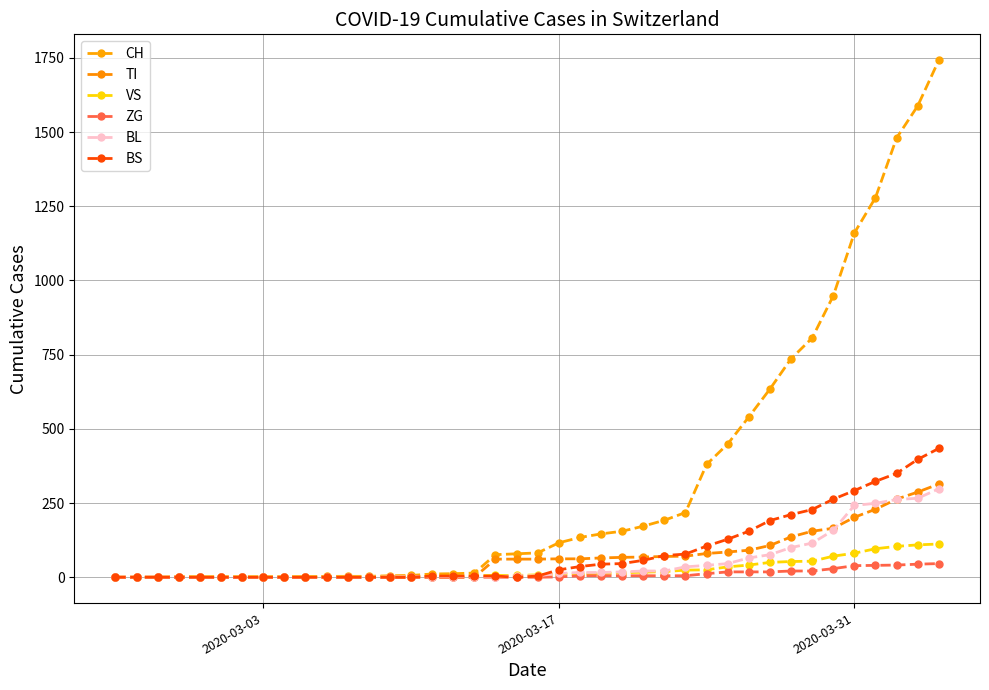

Reading right to left, transcribe all the data shown in this chart.

CH: 1742	1588	1480	1279	1160	948	806	736	634	540	449	380	218	192	172	155	146	134	116	82	79	76	14	12	11	6	5	3	3	3	2	0	0	0	0	0	0	0	0	0
TI: 314	287	263	229	202	165	155	136	107	91	85	80	71	70	68	67	65	62	62	61	61	61	0	0	0	0	0	0	0	0	0	0	0	0	0	0	0	0	0	0
VS: 112	109	104	96	81	71	54	53	50	41	35	25	24	19	17	15	12	11	11	8	6	6	5	3	3	2	2	2	2	2	2	2	2	2	2	2	2	0	0	0
ZG: 46	44	41	40	39	29	21	21	18	18	18	12	5	5	5	5	5	5	1	0	0	0	0	0	0	0	0	0	0	0	0	0	0	0	0	0	0	0	0	0
BL: 298	266	262	249	242	158	115	100	76	65	46	40	35	21	21	18	16	16	13	5	5	2	2	2	2	2	1	0	0	0	0	0	0	0	0	0	0	0	0	0
BS: 434	397	350	323	292	263	228	211	191	155	128	105	78	73	57	46	44	36	25	4	0	4	4	4	4	0	0	0	0	0	0	0	0	0	0	0	0	0	0	0